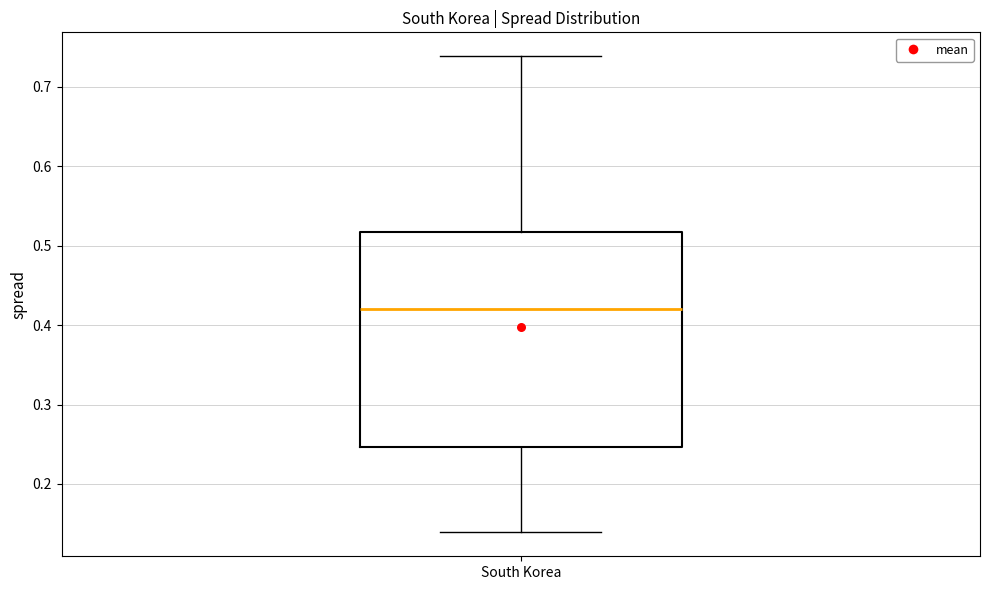

Where does the upper whisker of the box for South Korea end on the y-axis? The values are not printed on the chart, so give them approximately, as read against the axis.

0.74